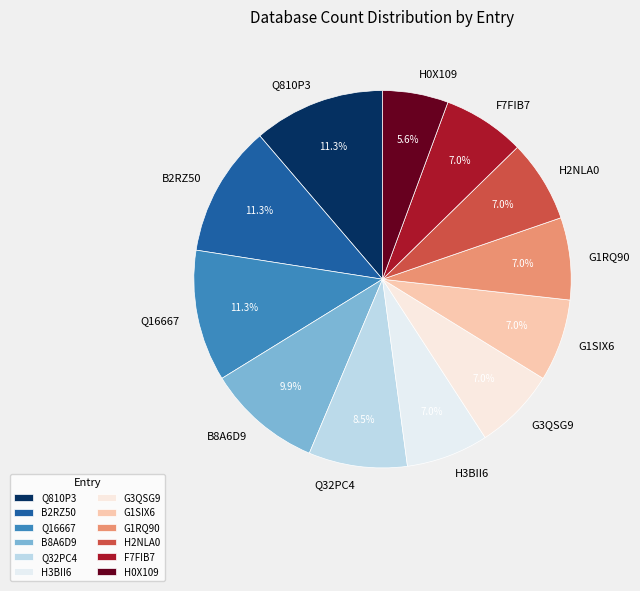

Is it true that Q810P3 is 11% of the pie?

True